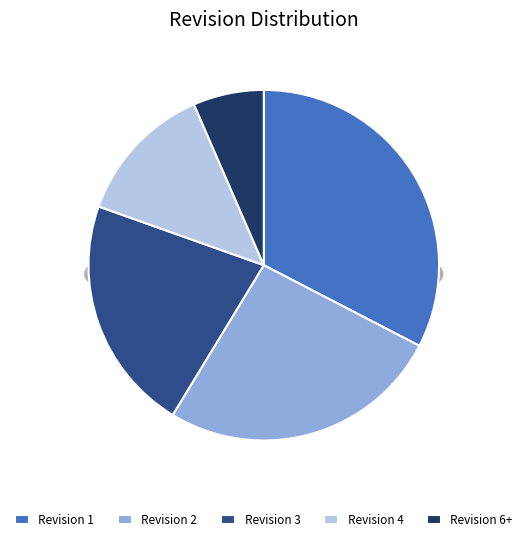

Which slice is the largest?

Revision 1